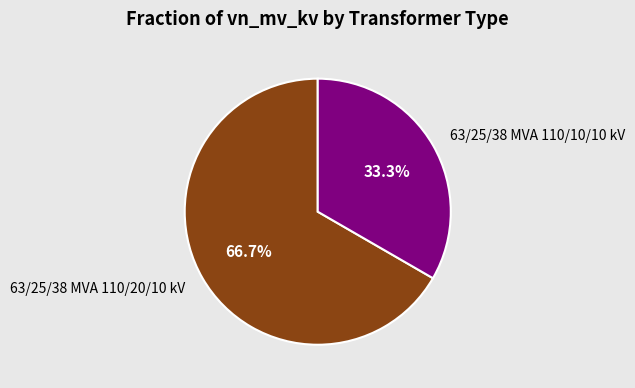

To the nearest percent, what is the average slice percentage?

50%